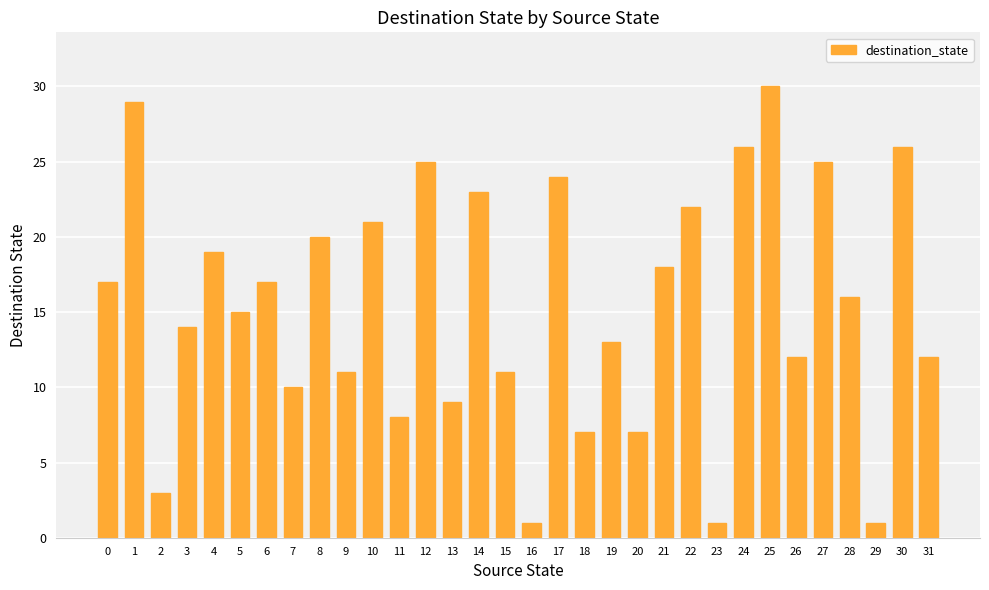

What is the ratio of the value at 20 to the value at 23?

7.0